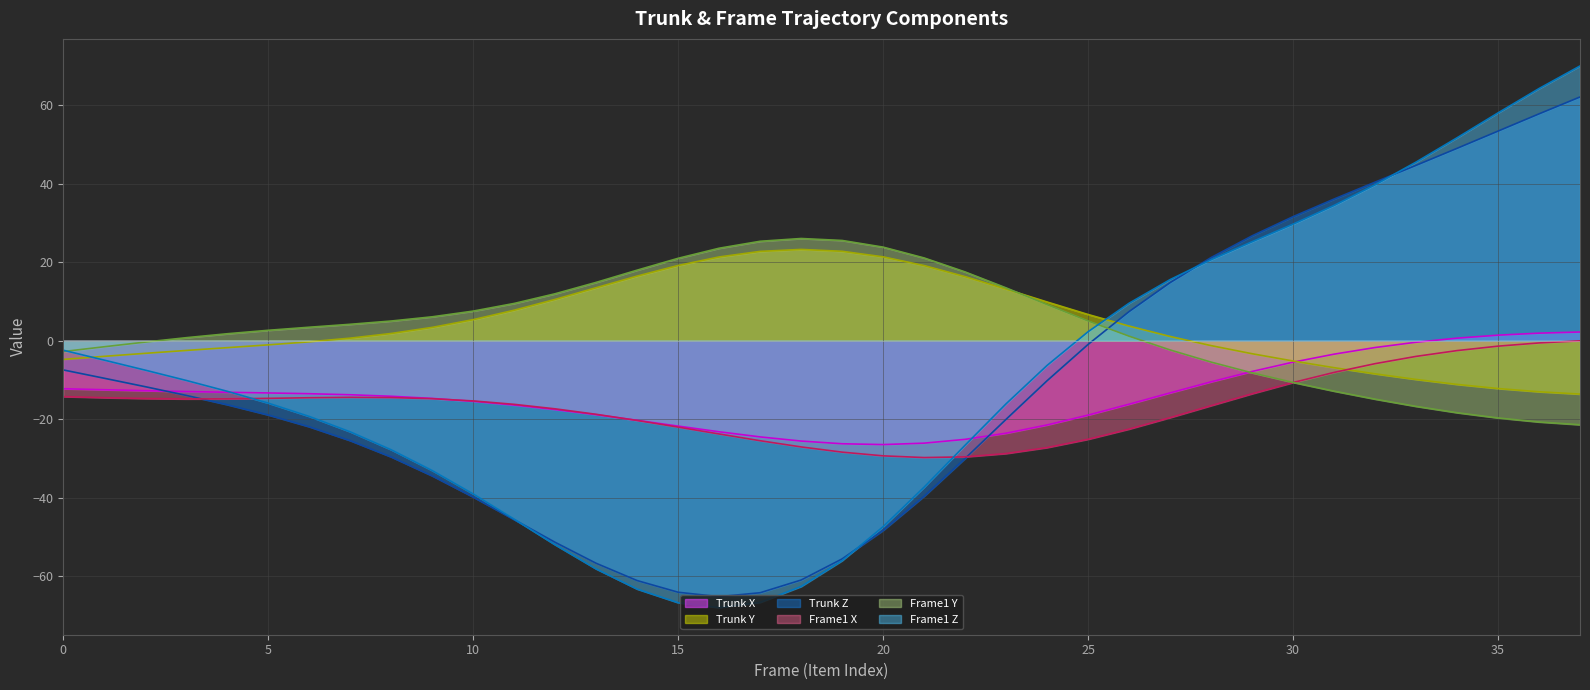

How many data points in Trunk Z are less than -16?

20